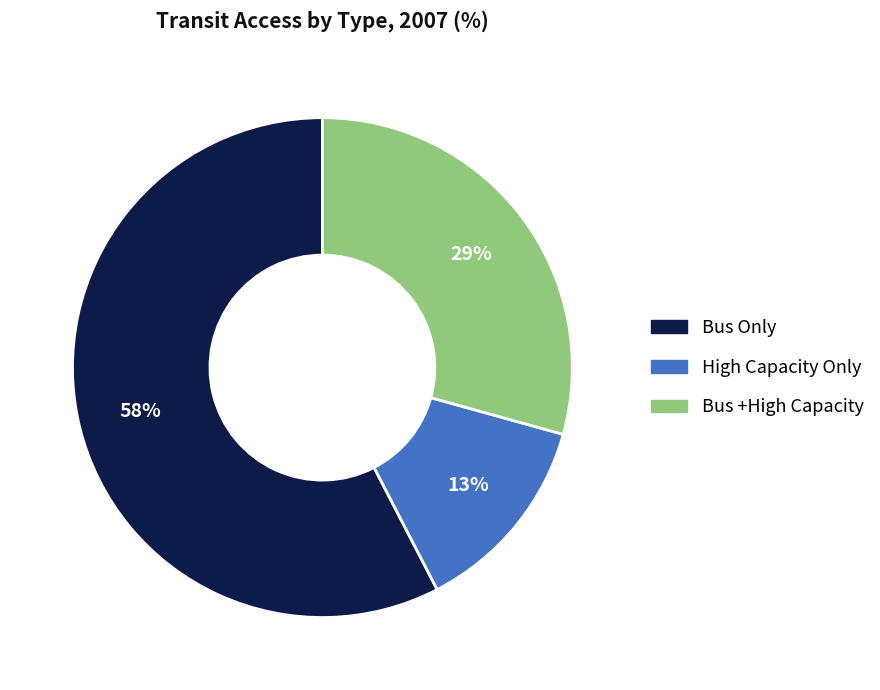

To the nearest percent, what is the average slice percentage?

33%